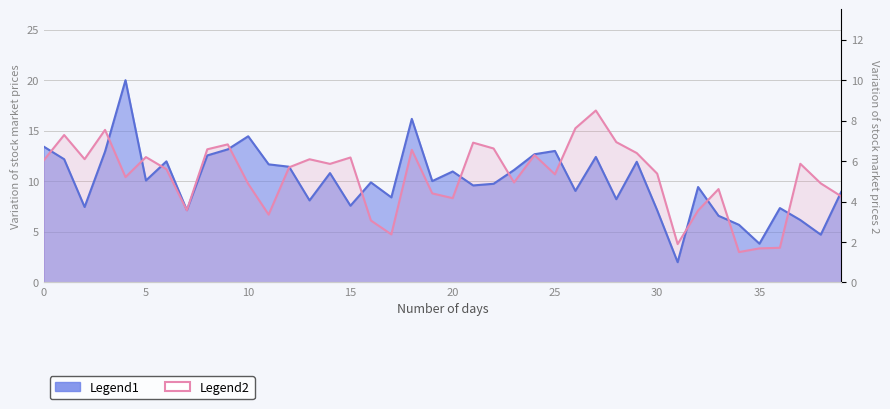

Is it true that Mag_x equals 16.9 at 25?

False